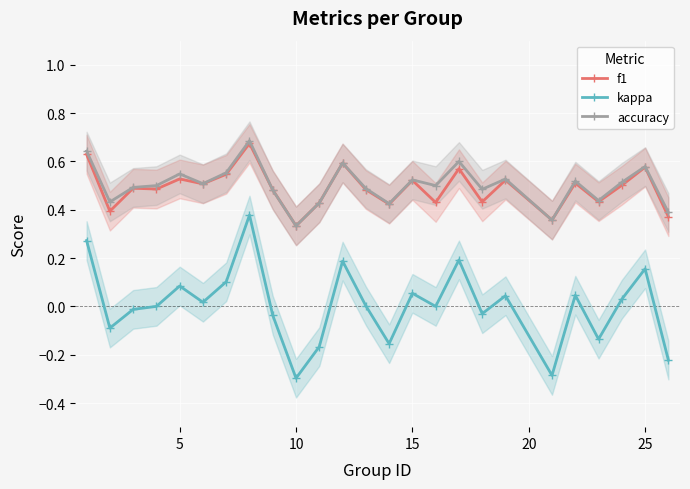

In kappa, how many points are lower than both neighbors (excluding endpoints)?

8